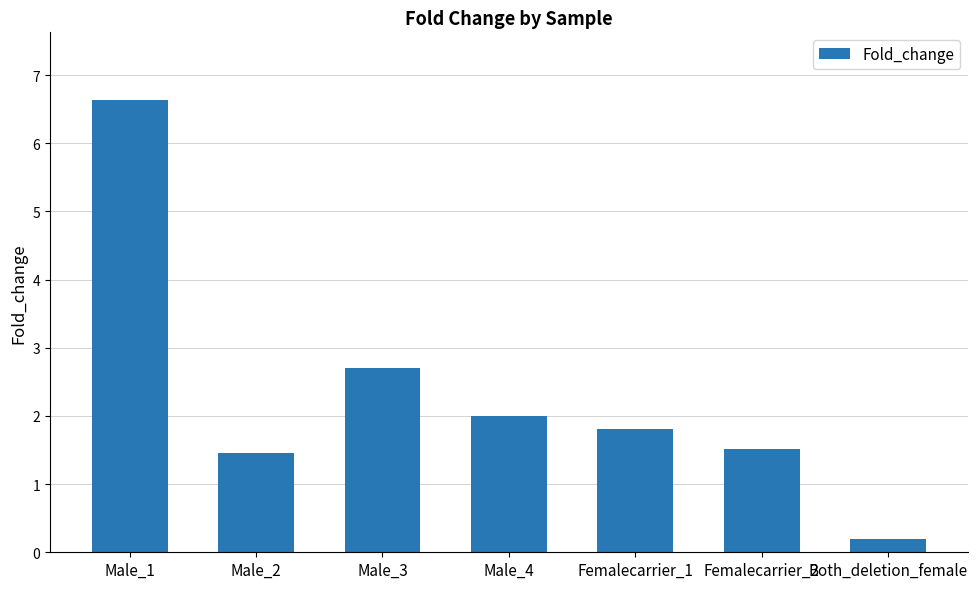

Which has a higher value, Male_3 or Male_2?

Male_3